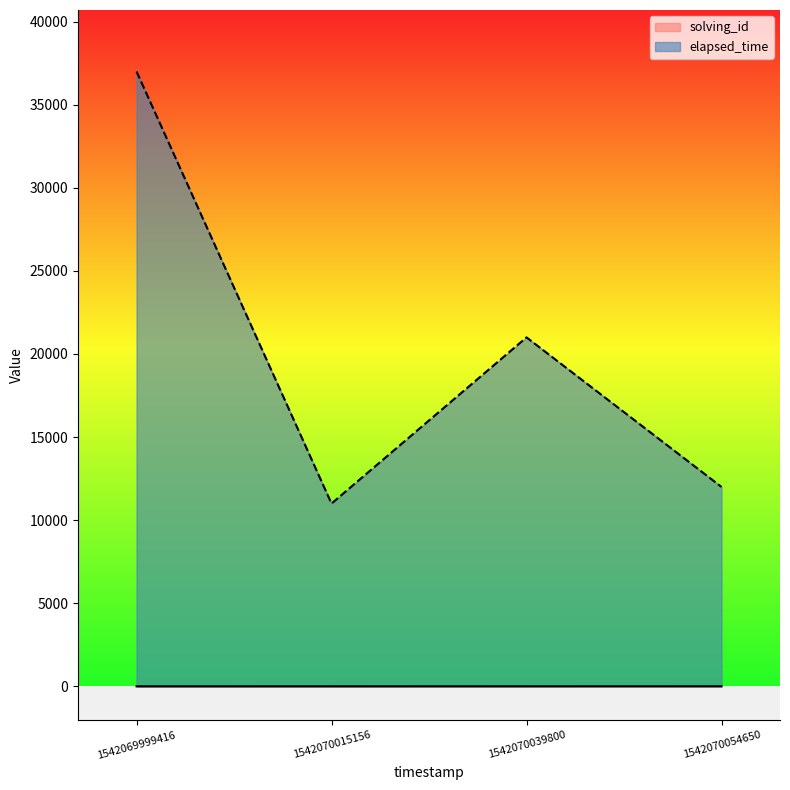

How many data points in solving_id are above 3?

1